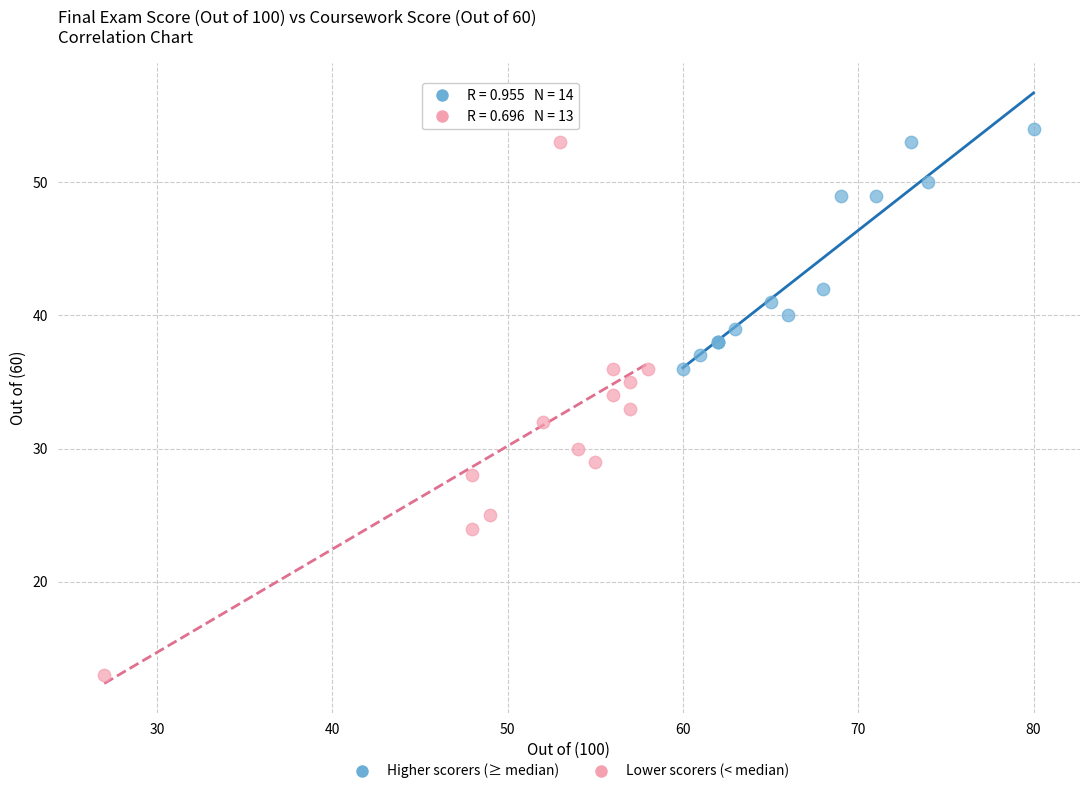

Which series contains the lowest Y value?

Lower scorers (< median)